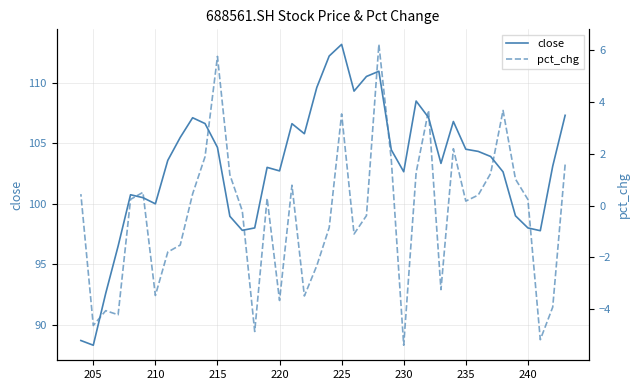

What is the average value of the pct_chg series?

-0.4